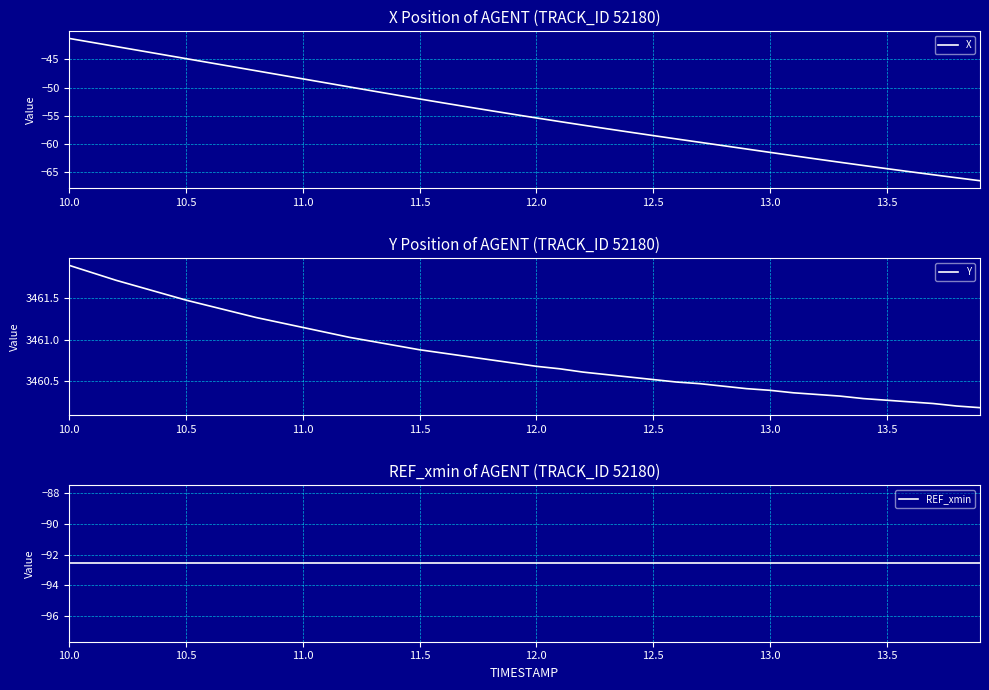

Reading left to right, what are all the values shown in this chart?

X: -41.3	-42.0	-42.7	-43.4	-44.1	-44.9	-45.6	-46.3	-47.0	-47.7	-48.5	-49.2	-49.9	-50.6	-51.3	-52.0	-52.7	-53.4	-54.1	-54.7	-55.4	-56.0	-56.7	-57.3	-57.9	-58.5	-59.1	-59.7	-60.3	-60.9	-61.5	-62.1	-62.7	-63.3	-63.8	-64.4	-64.9	-65.5	-66.0	-66.5
Y: 3461.9	3461.8	3461.7	3461.6	3461.6	3461.5	3461.4	3461.3	3461.3	3461.2	3461.2	3461.1	3461.0	3461.0	3460.9	3460.9	3460.8	3460.8	3460.8	3460.7	3460.7	3460.7	3460.6	3460.6	3460.6	3460.5	3460.5	3460.5	3460.4	3460.4	3460.4	3460.4	3460.3	3460.3	3460.3	3460.3	3460.2	3460.2	3460.2	3460.2
REF_xmin: -92.6	-92.6	-92.6	-92.6	-92.6	-92.6	-92.6	-92.6	-92.6	-92.6	-92.6	-92.6	-92.6	-92.6	-92.6	-92.6	-92.6	-92.6	-92.6	-92.6	-92.6	-92.6	-92.6	-92.6	-92.6	-92.6	-92.6	-92.6	-92.6	-92.6	-92.6	-92.6	-92.6	-92.6	-92.6	-92.6	-92.6	-92.6	-92.6	-92.6